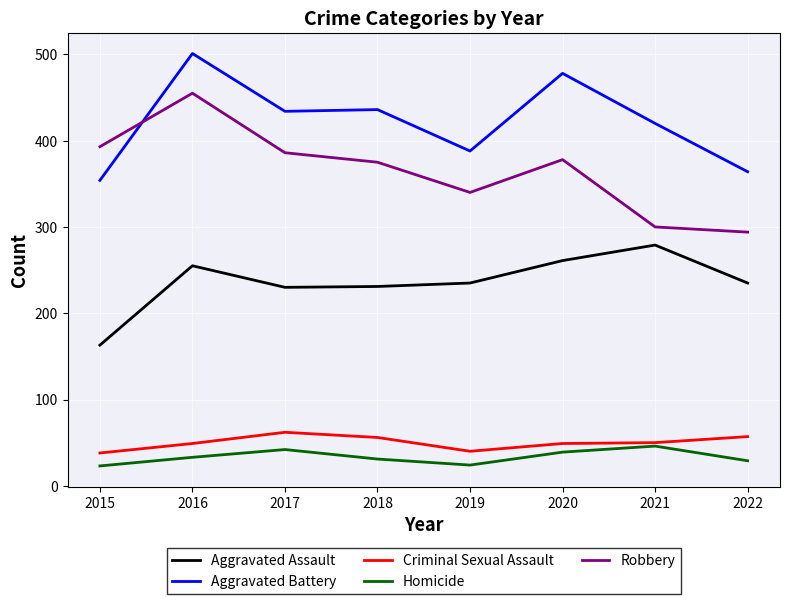

The Robbery series shows 300 at 2021. True or false?

True